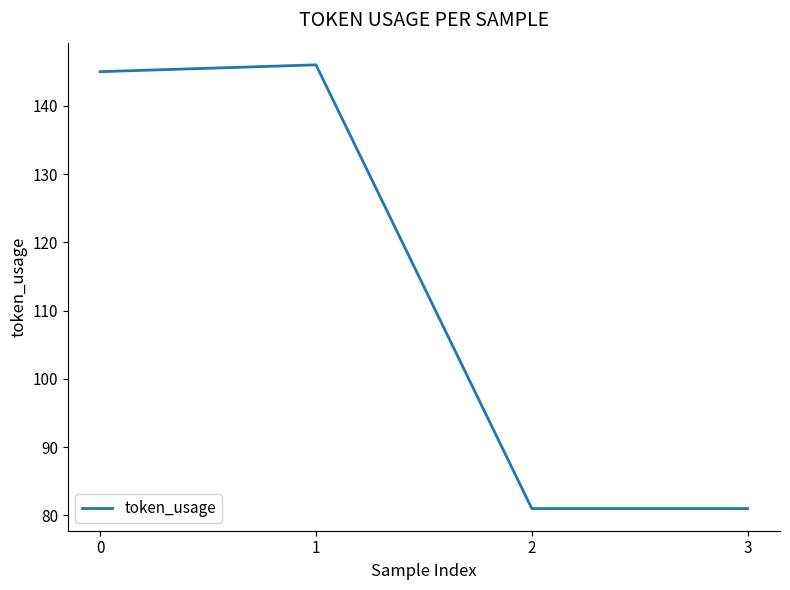

Count the number of categories in the chart.

4